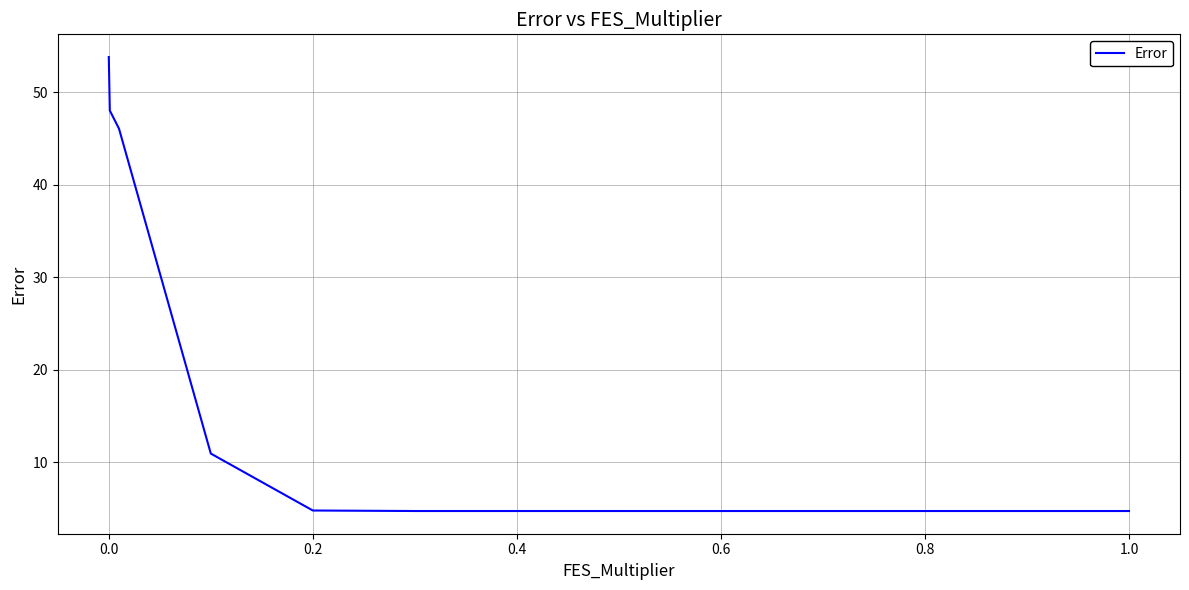

What is the greatest value displayed?

53.8